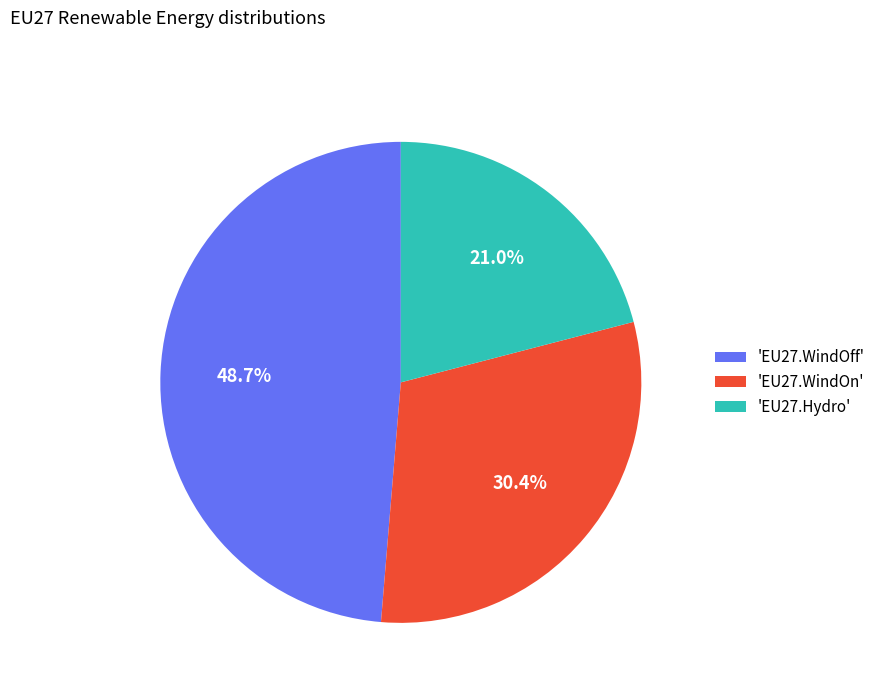

Rank the categories by value from lowest to highest.

'EU27.Hydro', 'EU27.WindOn', 'EU27.WindOff'